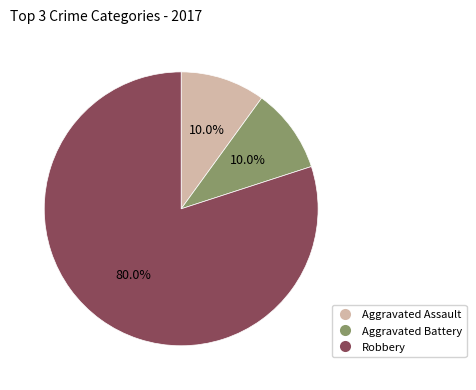

What percentage is the Robbery slice, to the nearest percent?

80%